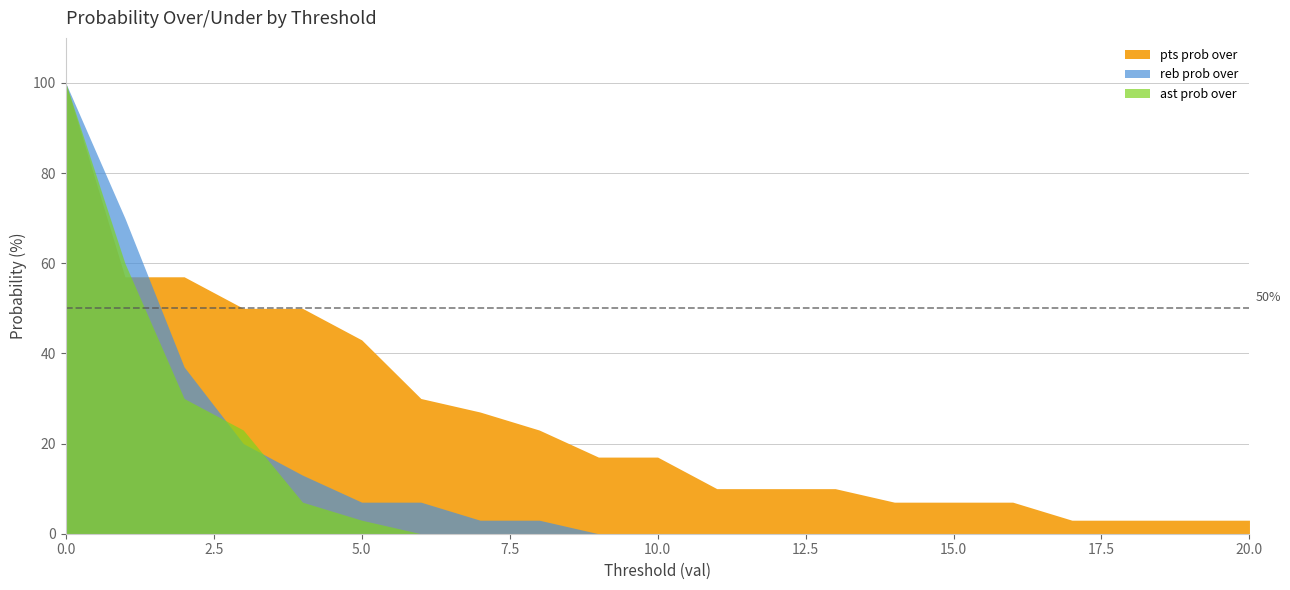

What is the sum of the ast prob under values at 8 and 7?

200